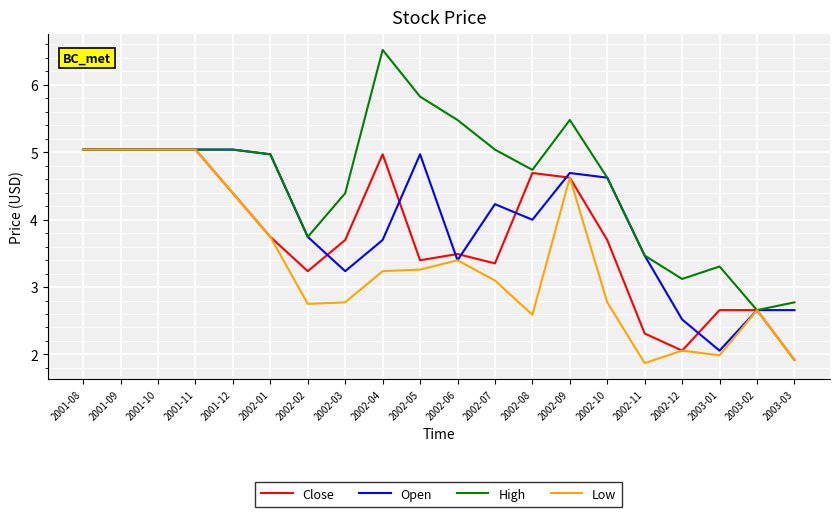

What position from the left is 2002-12?

17